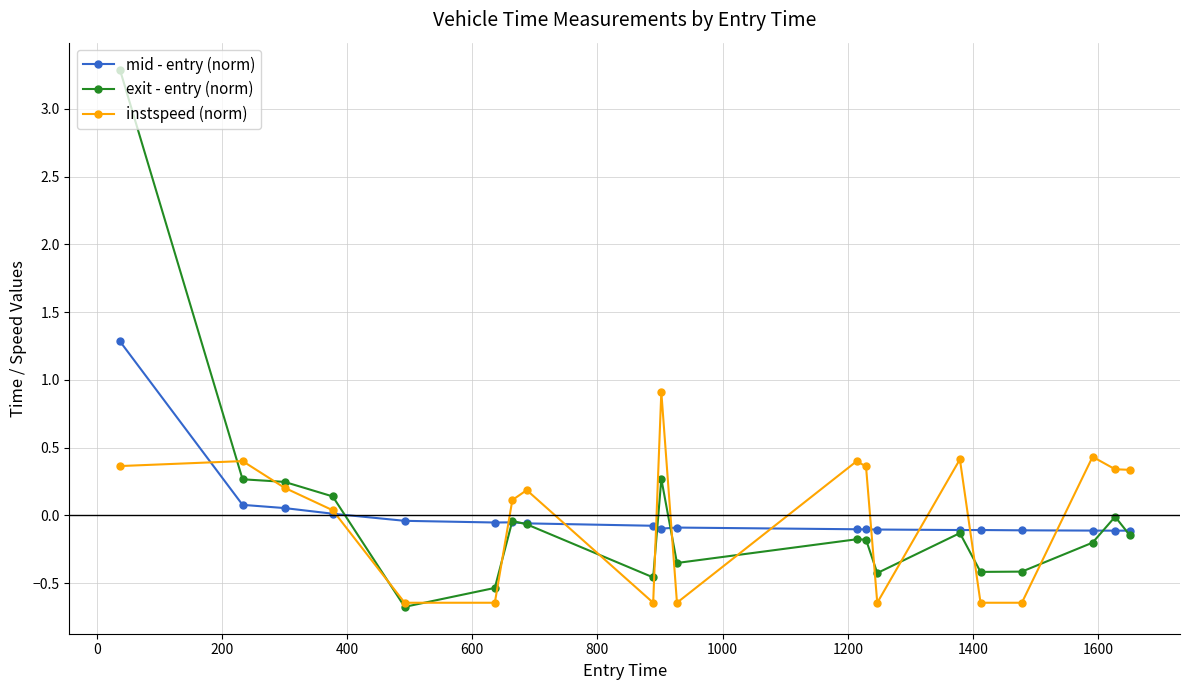

What is the value of the instspeed (norm) point at the 18th from the left?

0.4